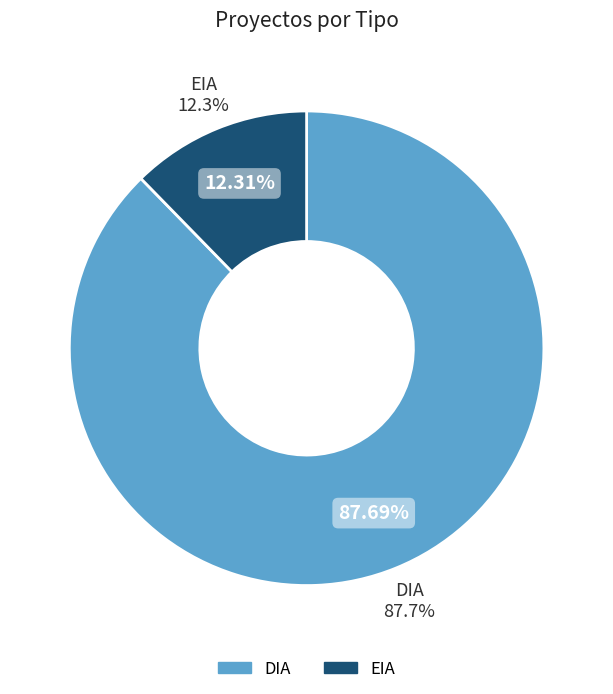

To the nearest percent, what portion does EIA represent?

12%